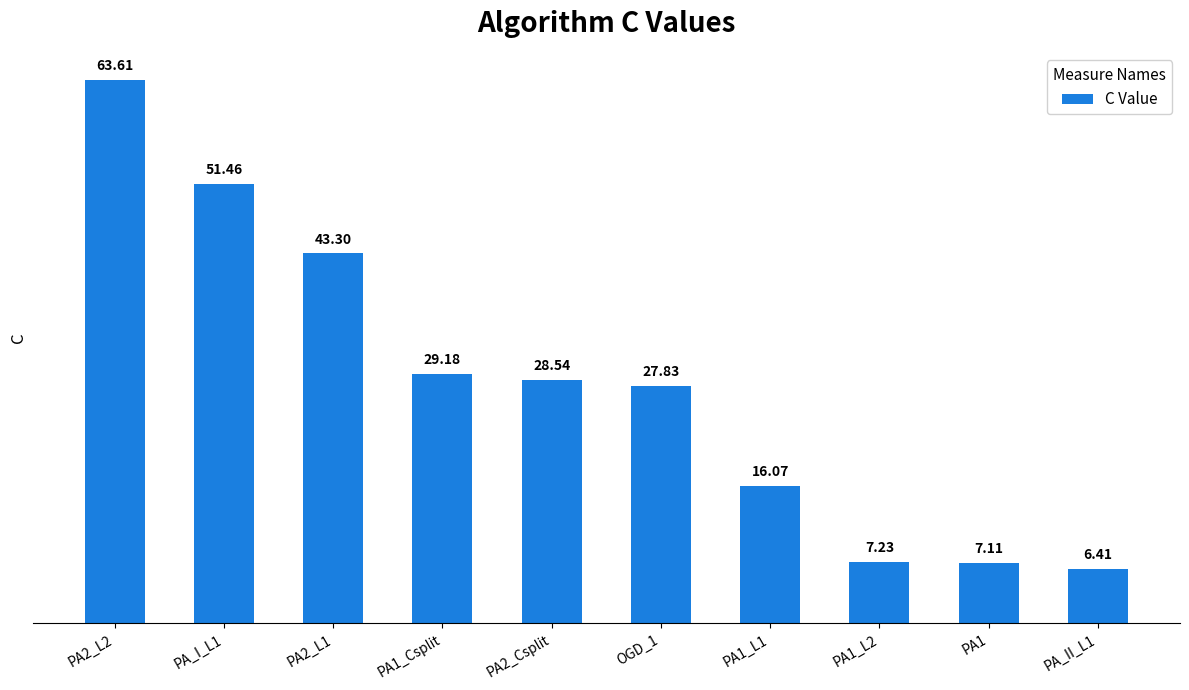

List the labels in order of value, smallest first.

PA_II_L1, PA1, PA1_L2, PA1_L1, OGD_1, PA2_Csplit, PA1_Csplit, PA2_L1, PA_I_L1, PA2_L2